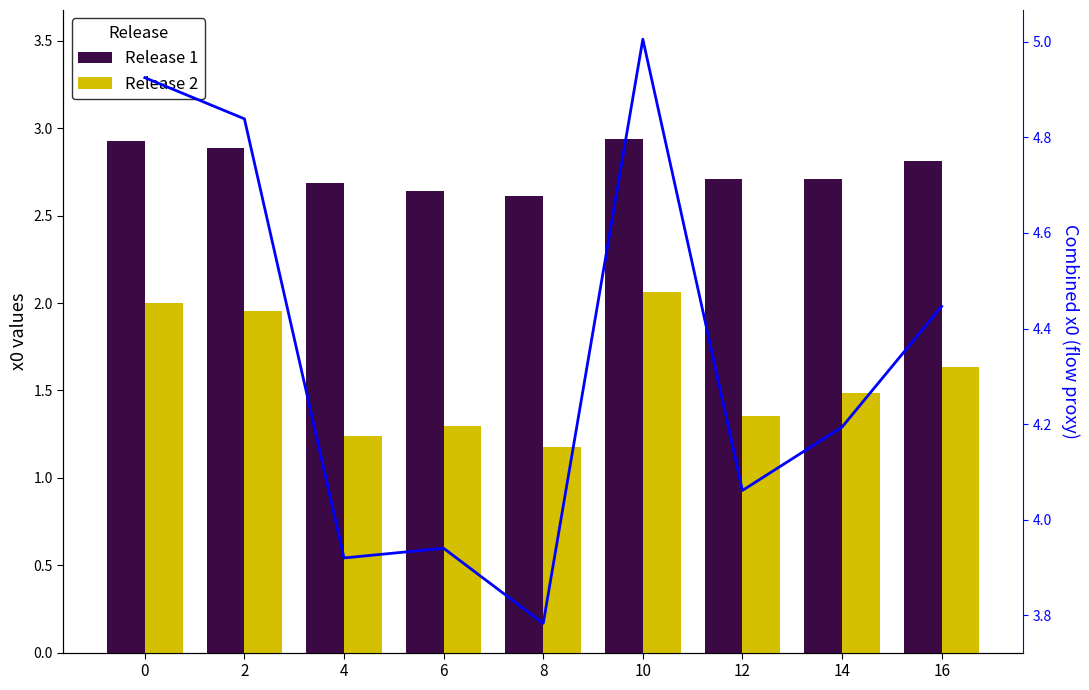

What is the difference between the maximum and minimum values in the Release 1 series?

0.3